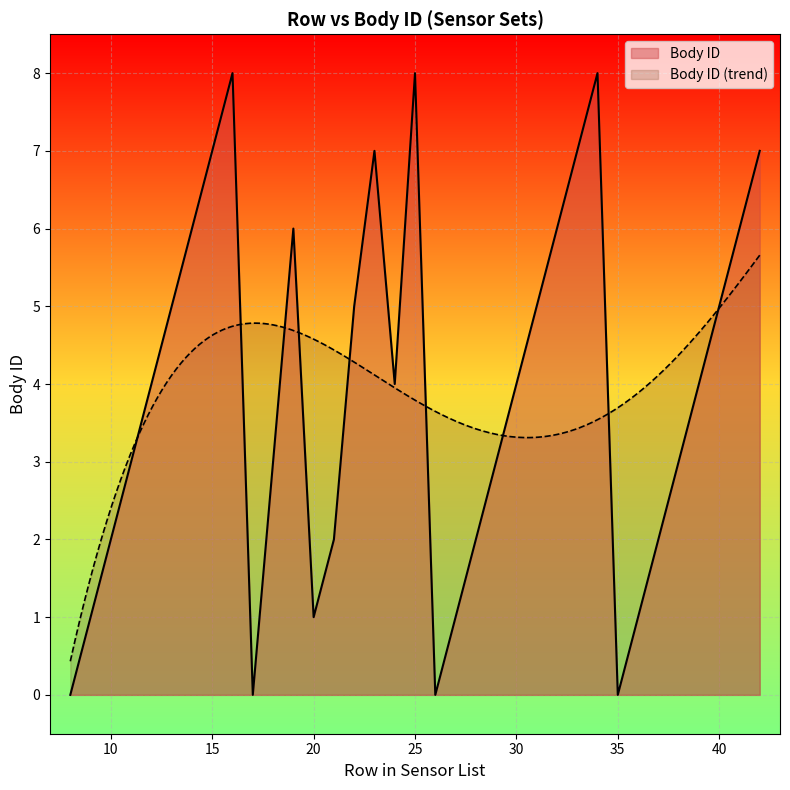

Rank the categories by value from lowest to highest.

8, 17, 26, 35, 9, 20, 27, 36, 10, 21, 28, 37, 11, 18, 29, 38, 12, 24, 30, 39, 13, 22, 31, 40, 14, 19, 32, 41, 15, 23, 33, 42, 16, 25, 34